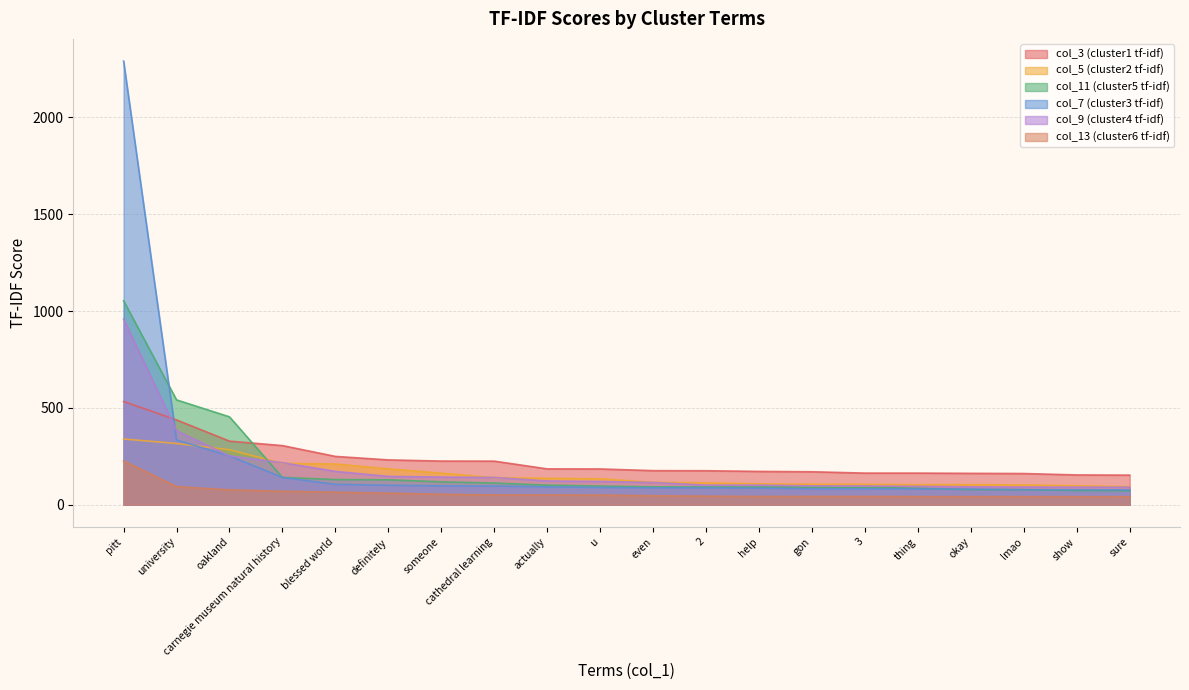

What is the approximate value of col_5 at someone?

163.2